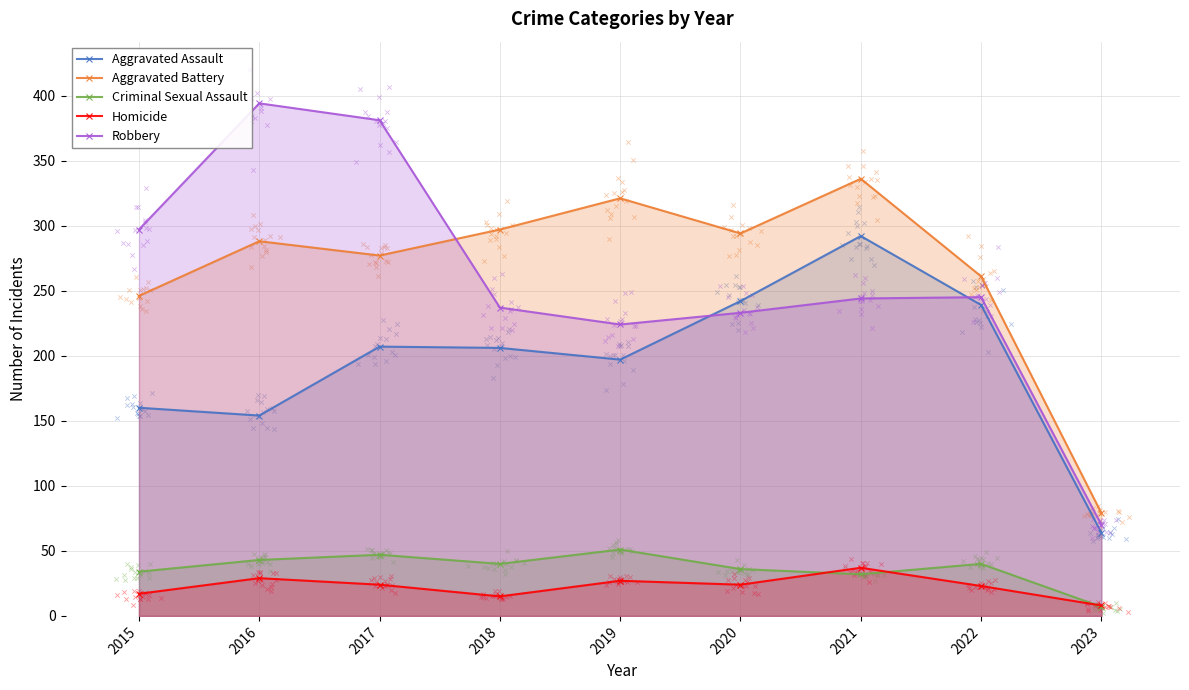

What are all the series names shown in the legend?

Aggravated Assault, Aggravated Battery, Criminal Sexual Assault, Homicide, Robbery